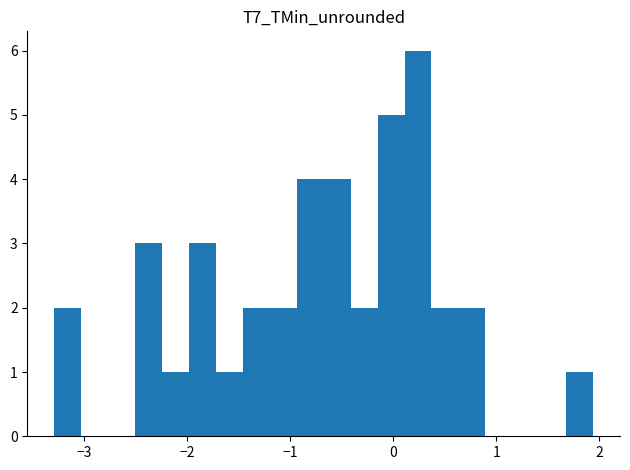

Read against the x-axis, roughly where is the centre of the tallest bar?

0.2